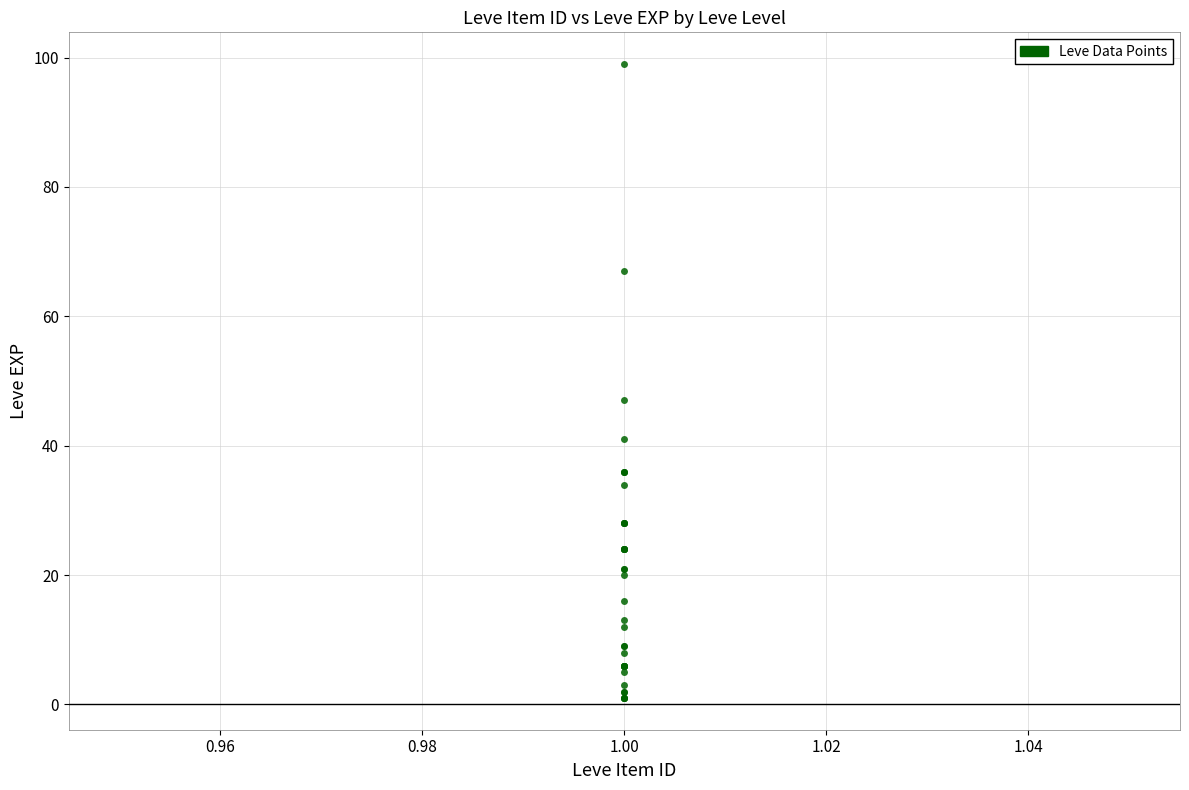

What Y value in the scatter plot is closest to 50?

47